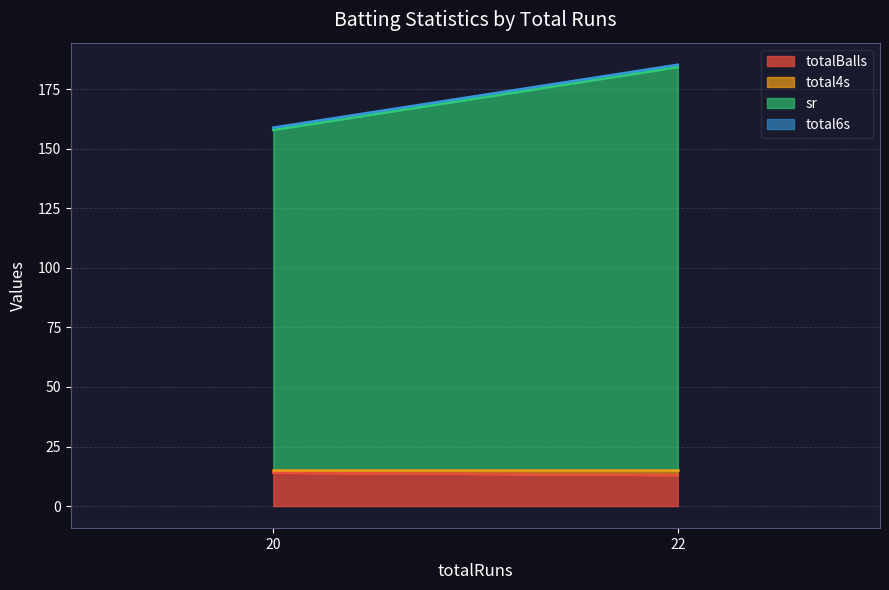

Does the chart display data point markers on the line(s)?

No